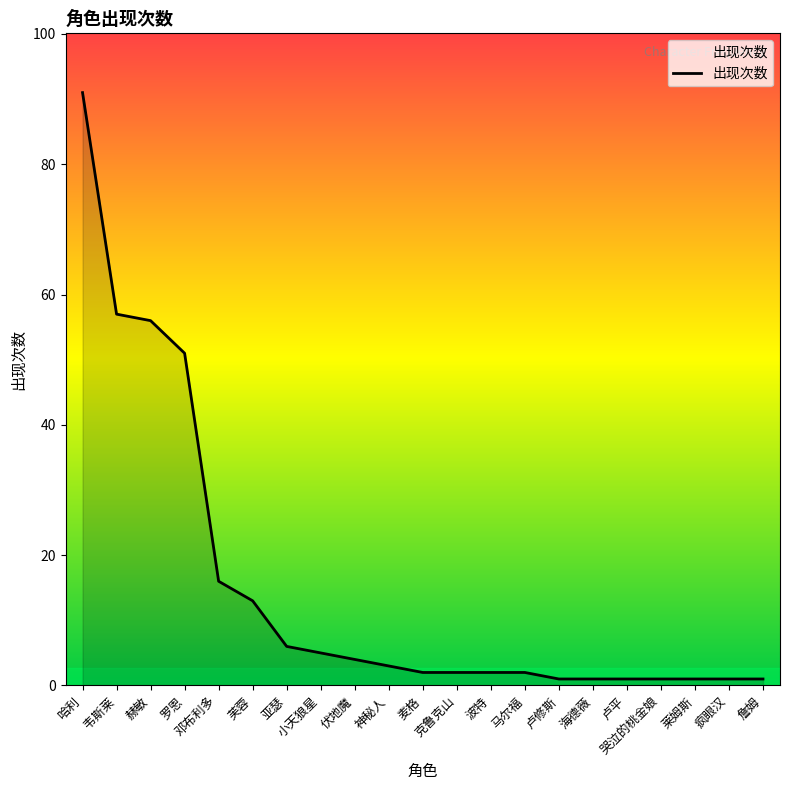

What is the sum of the values at 卢平 and 哭泣的桃金娘?

2